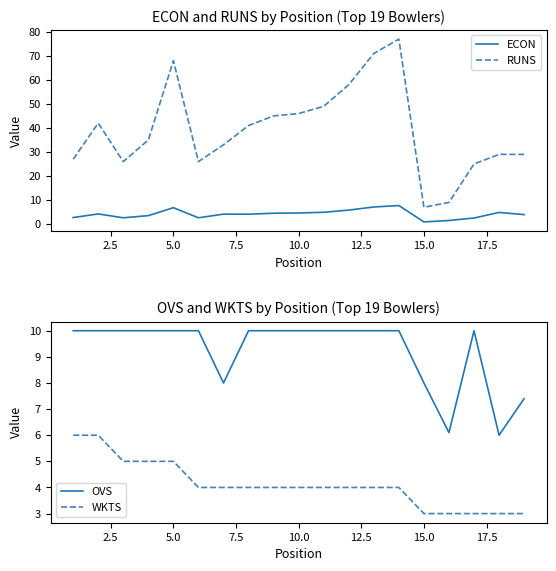

How many lines are shown in the chart?

4